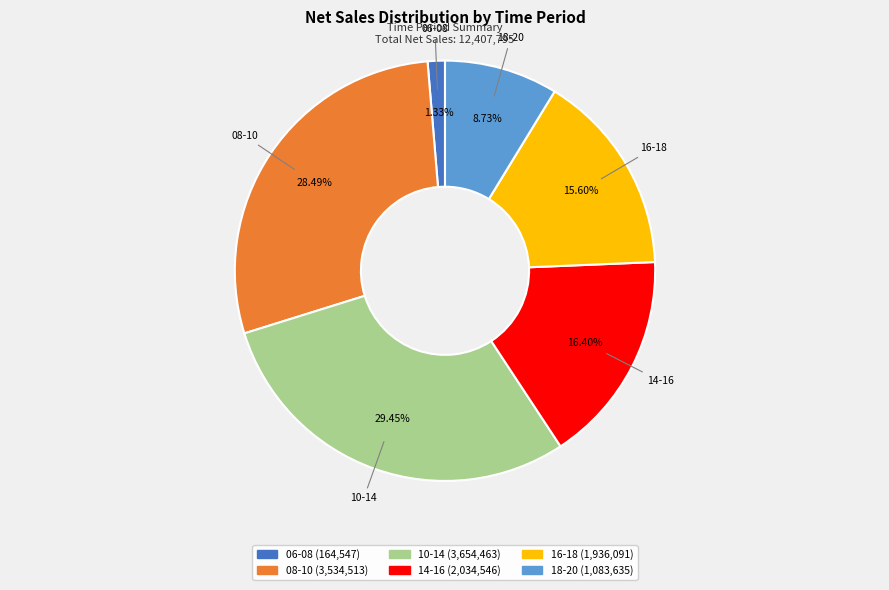

Is the sum of 08-10 and 06-08 greater than half?

No